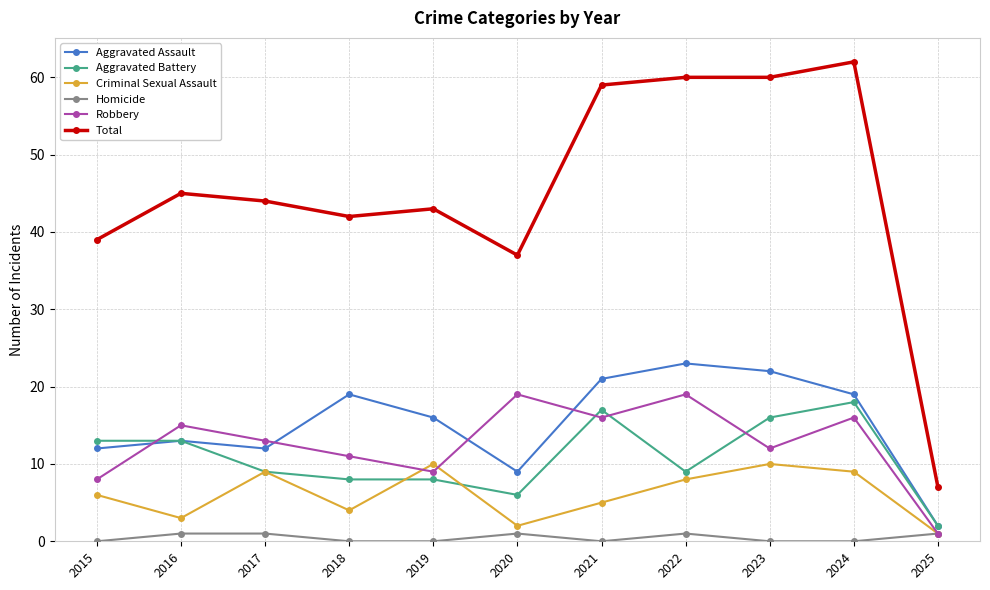

The value of Robbery at 2017 is 13. True or false?

True